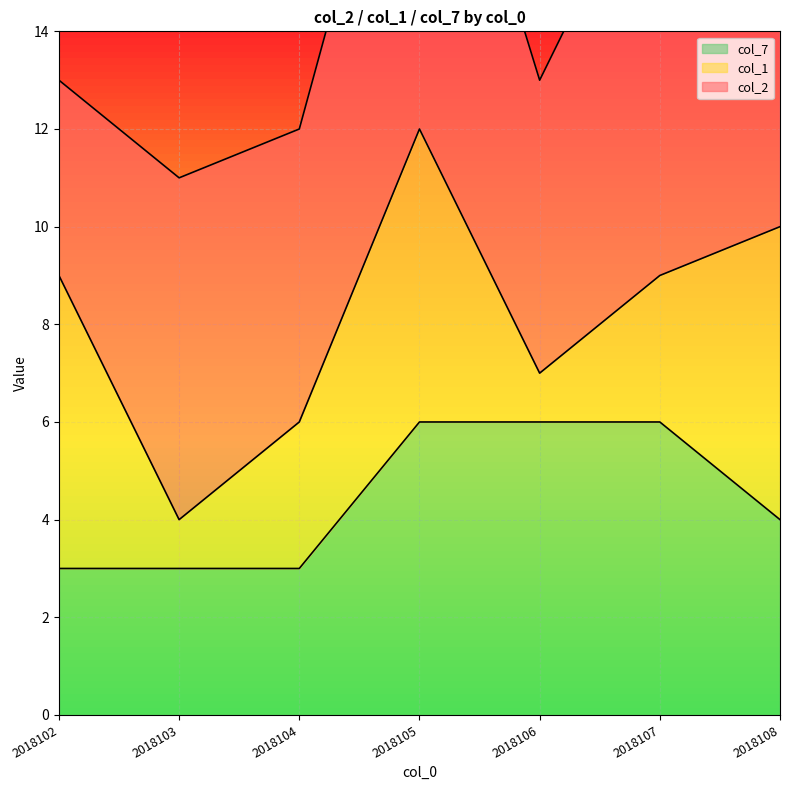

True or false: col_2 has a value of 9 at 2018107.

True